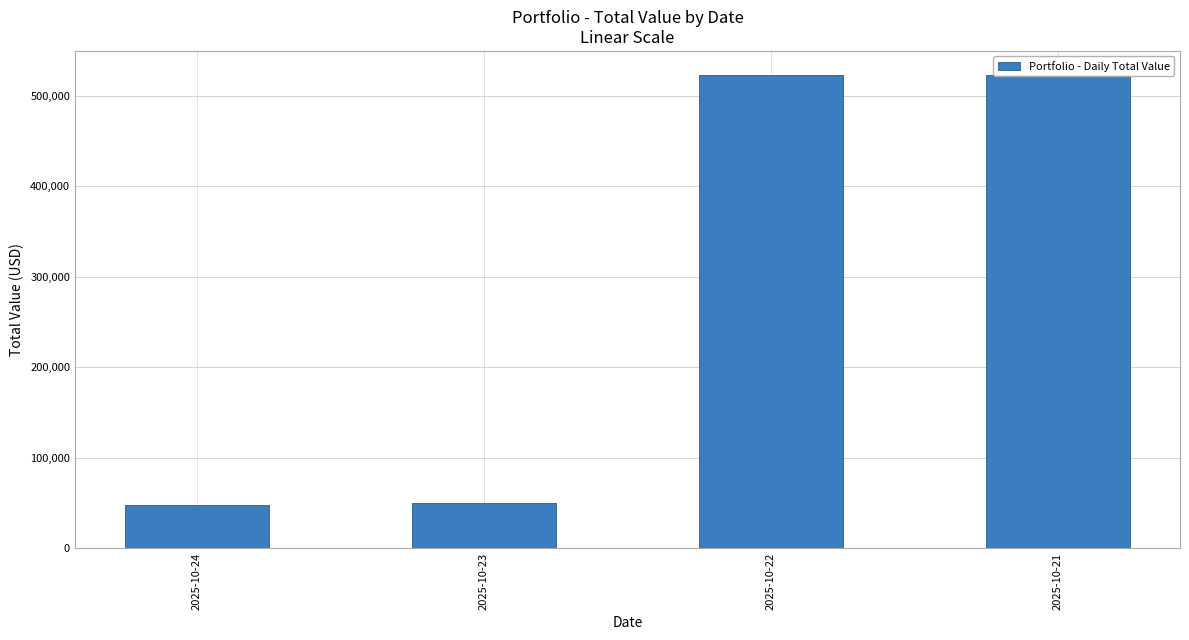

Which has a higher value, 2025-10-24 or 2025-10-21?

2025-10-21